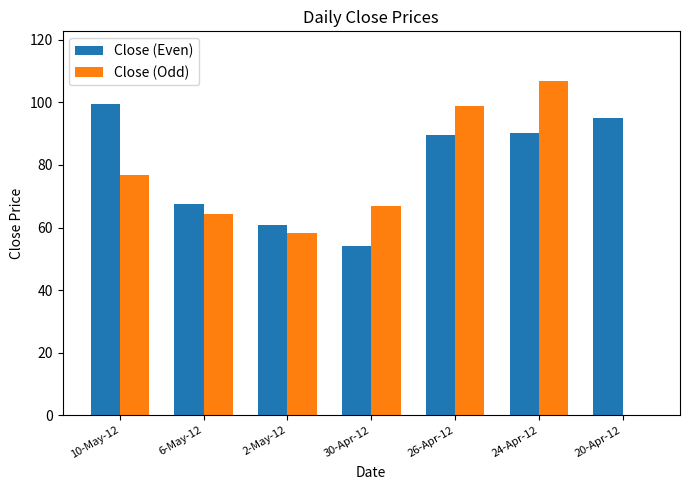

The value of Close (Odd) at 2-May-12 is 84.4. True or false?

False